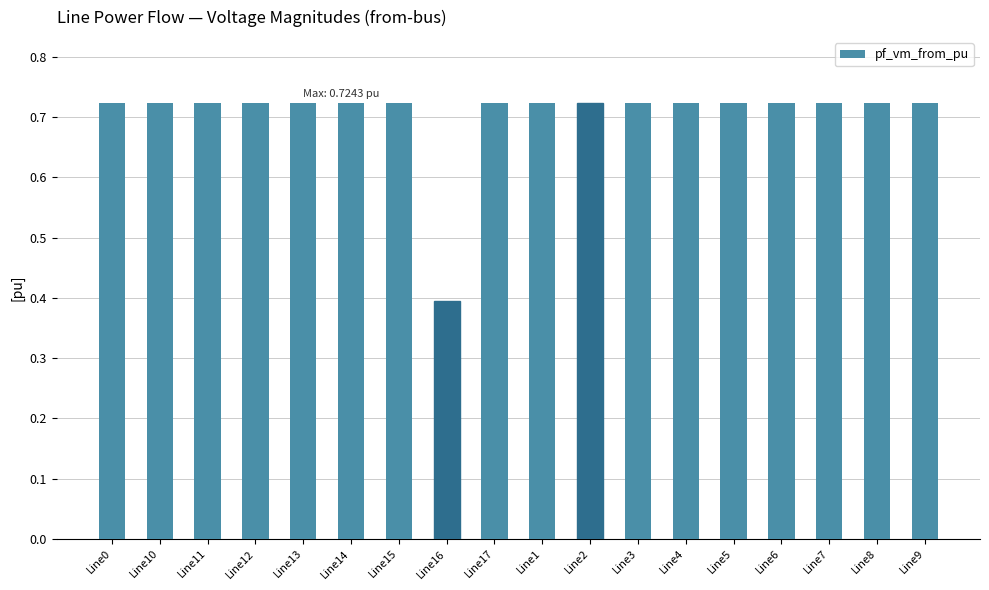

What is the sum of all values?

12.7